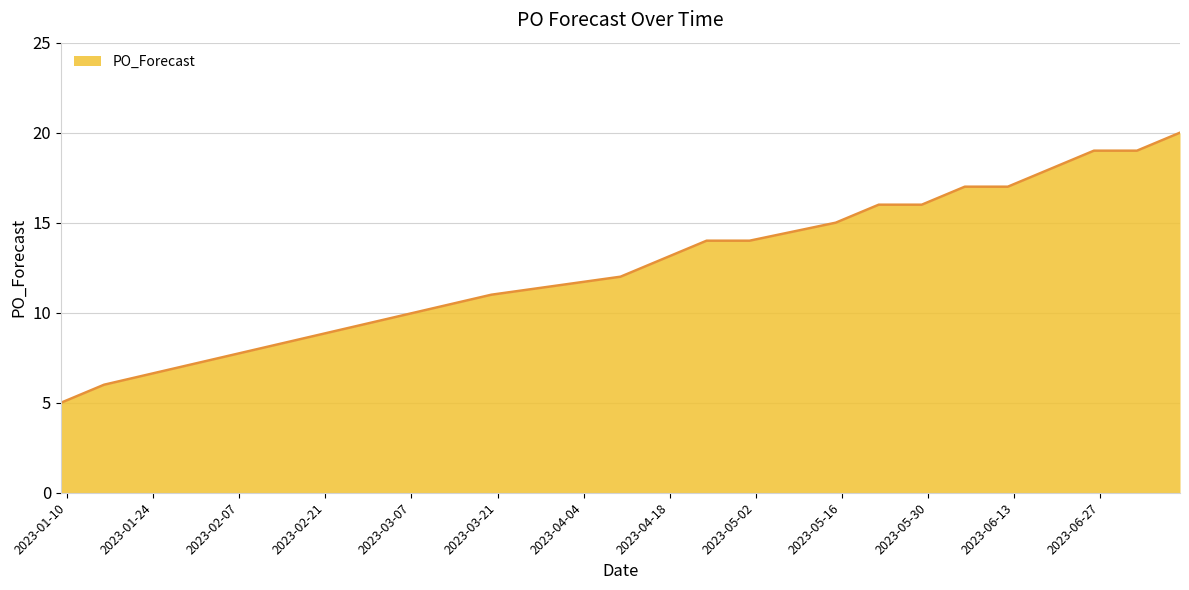

What is the sum of all values?

232